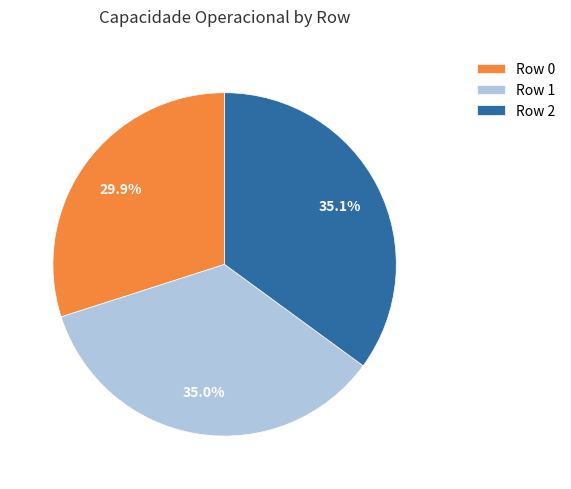

To the nearest percent, what is the combined percentage of Row 0 and Row 1?

65%